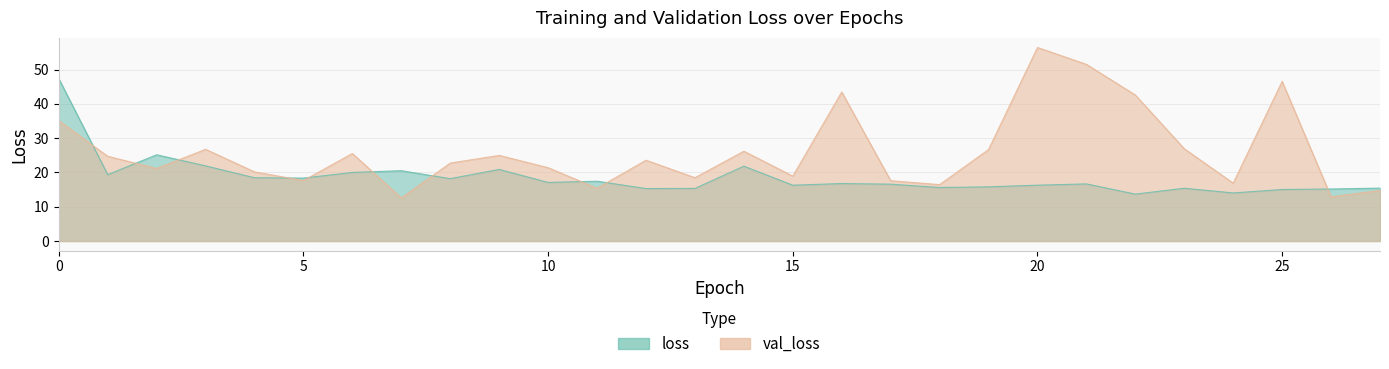

Is it true that val_loss equals 5.5 at 27?

False